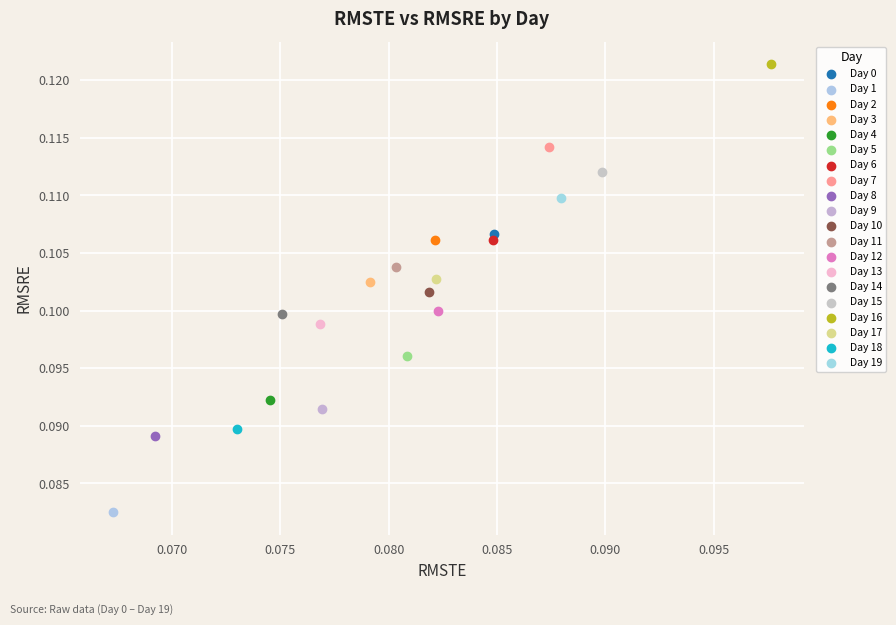

Which series reaches the minimum Y coordinate?

Day 1